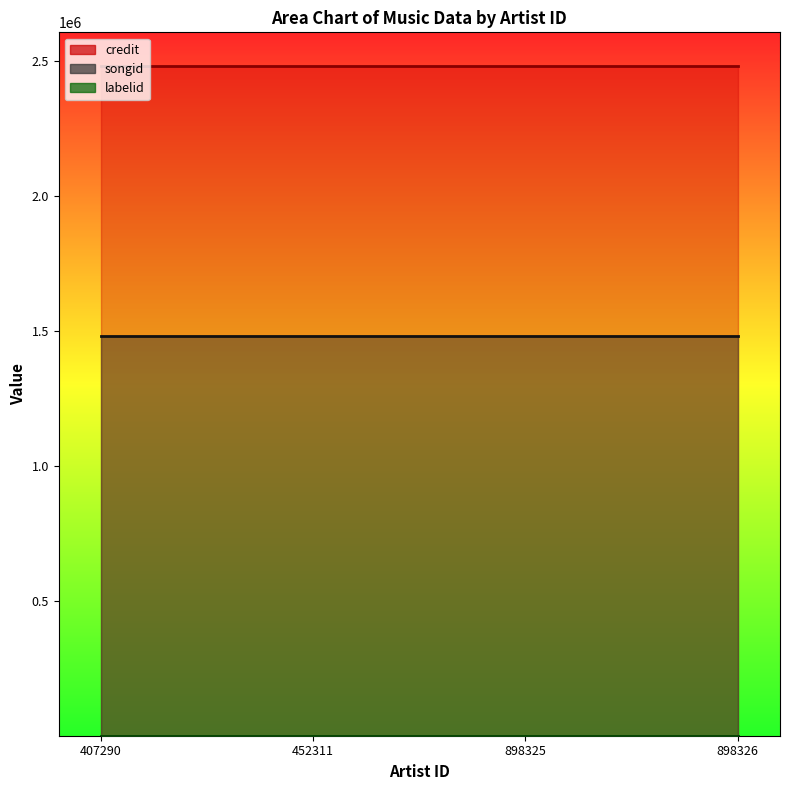

Reading right to left, what are all the values shown in this chart?

credit: 898326=2480850	898325=2480850	452311=2480850	407290=2480850
songid: 898326=1479514	898325=1479514	452311=1479514	407290=1479514
labelid: 898326=170	898325=170	452311=170	407290=170